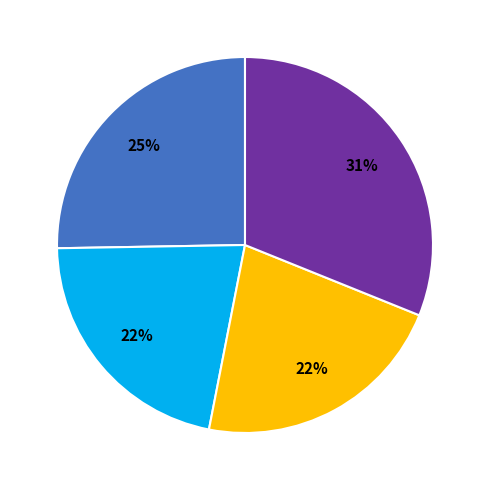

To the nearest percent, what is the difference between the largest and smallest slice percentages?

9%